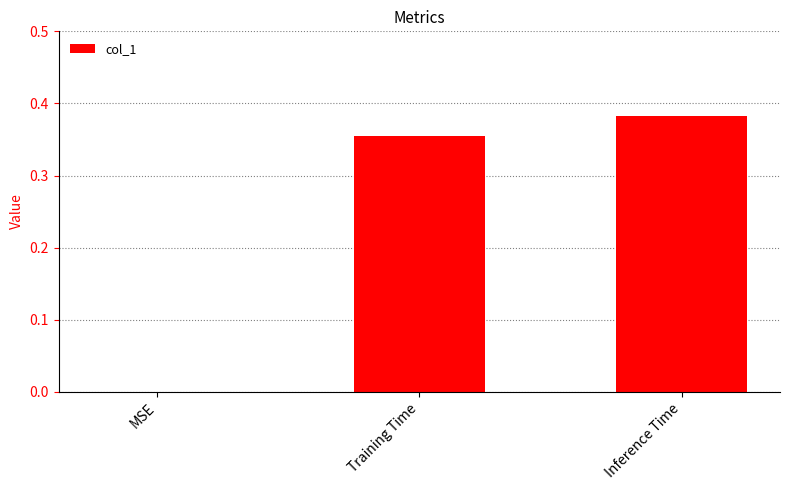

Which label corresponds to the largest value in the chart?

Inference Time